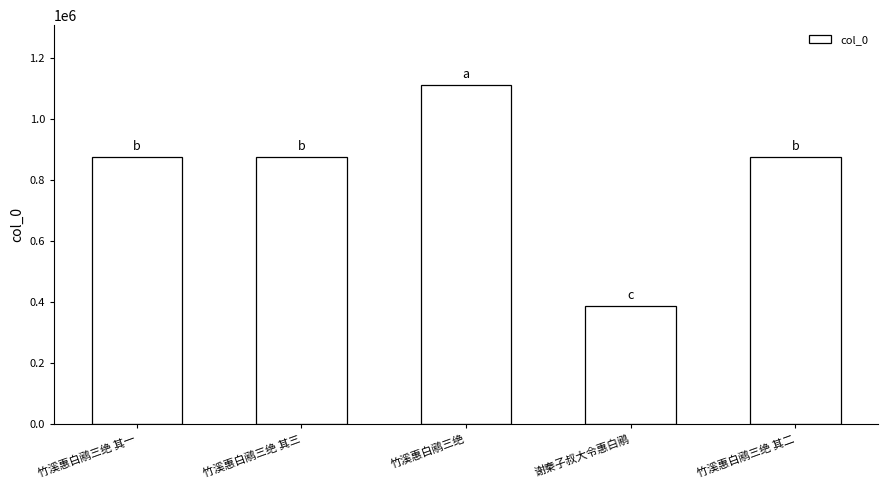

What is the sum of the values at 竹溪惠白鹇三绝 其三 and 谢秦子叔大令惠白鹇?

1260175